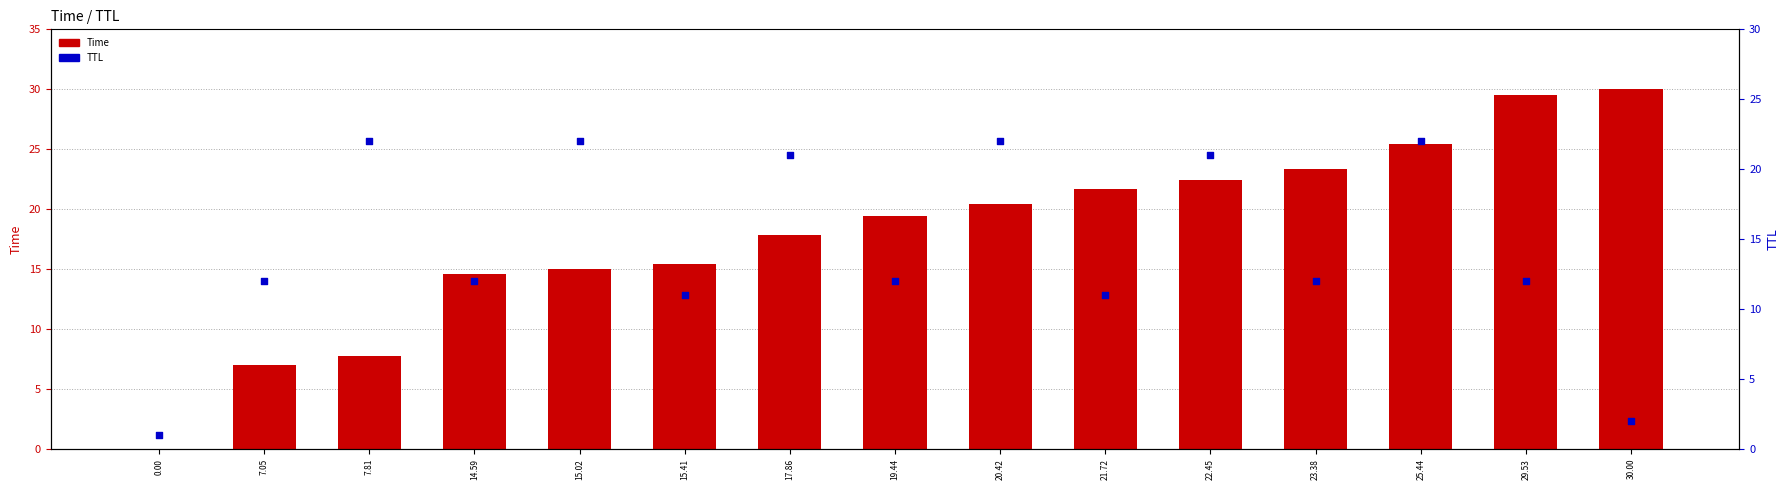

At which category is the sum across all series the highest?

25.44